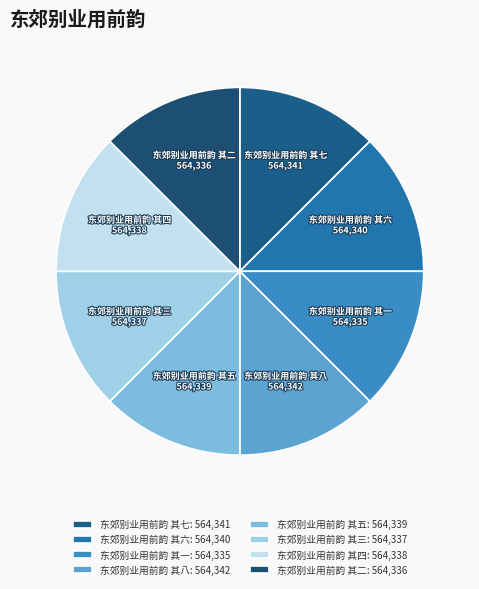

How many segments does this pie chart have?

8